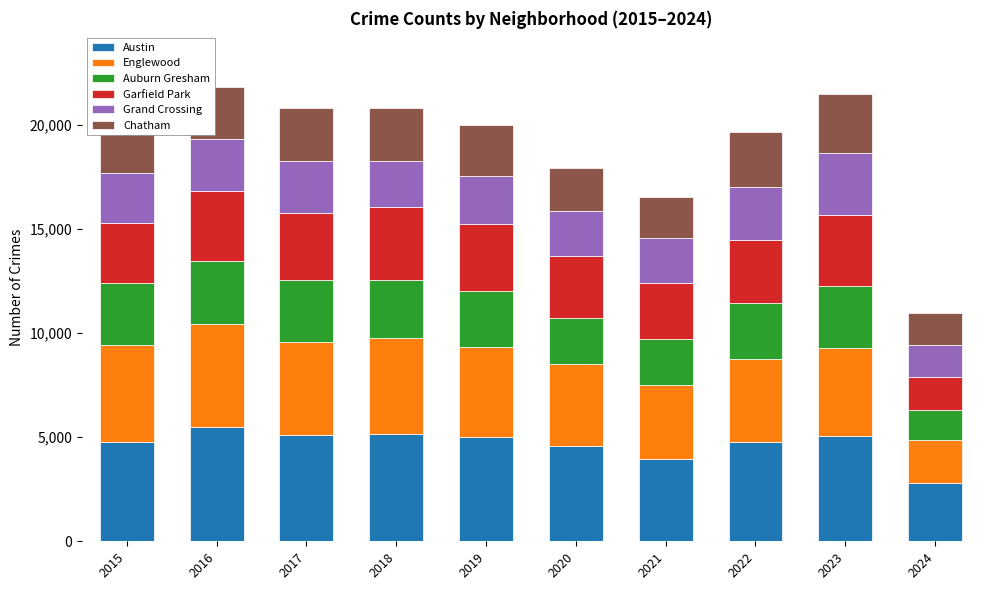

What are all the series names shown in the legend?

Austin, Englewood, Auburn Gresham, Garfield Park, Grand Crossing, Chatham